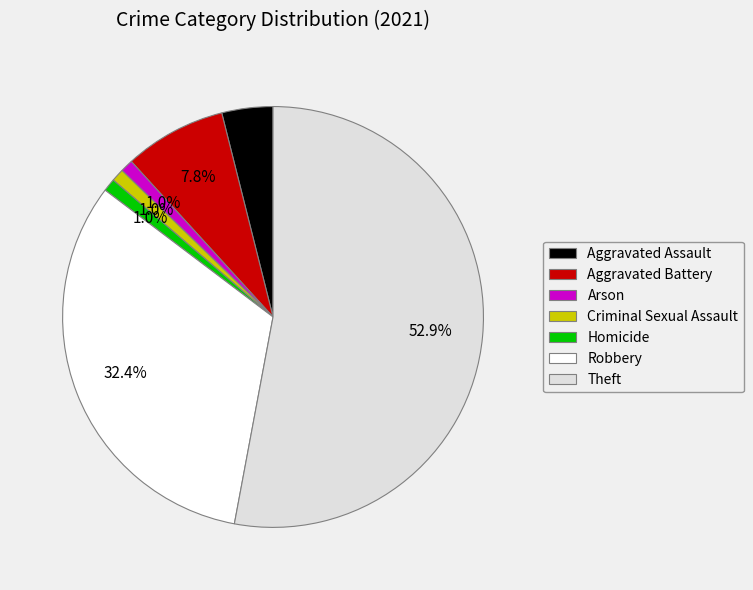

Is Homicide the majority of the pie?

No